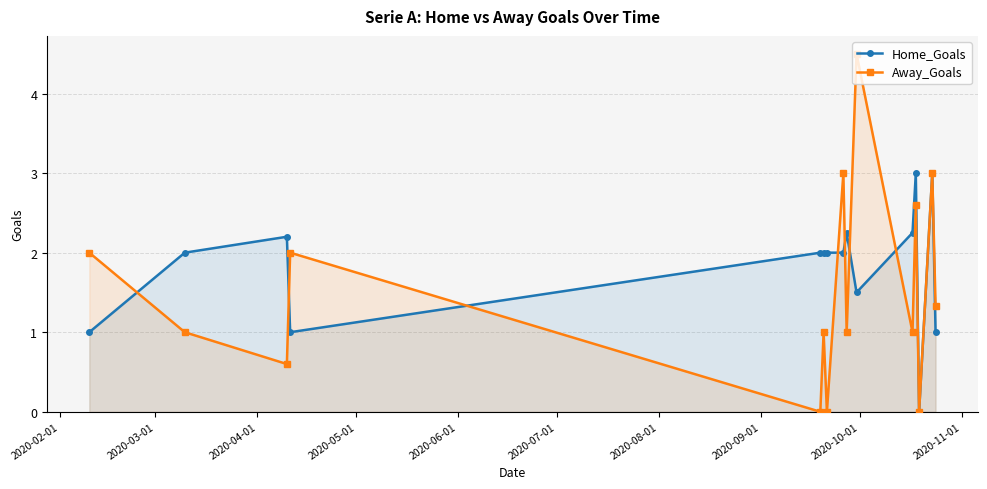

How many data points in Away_Goals are less than 1?

4